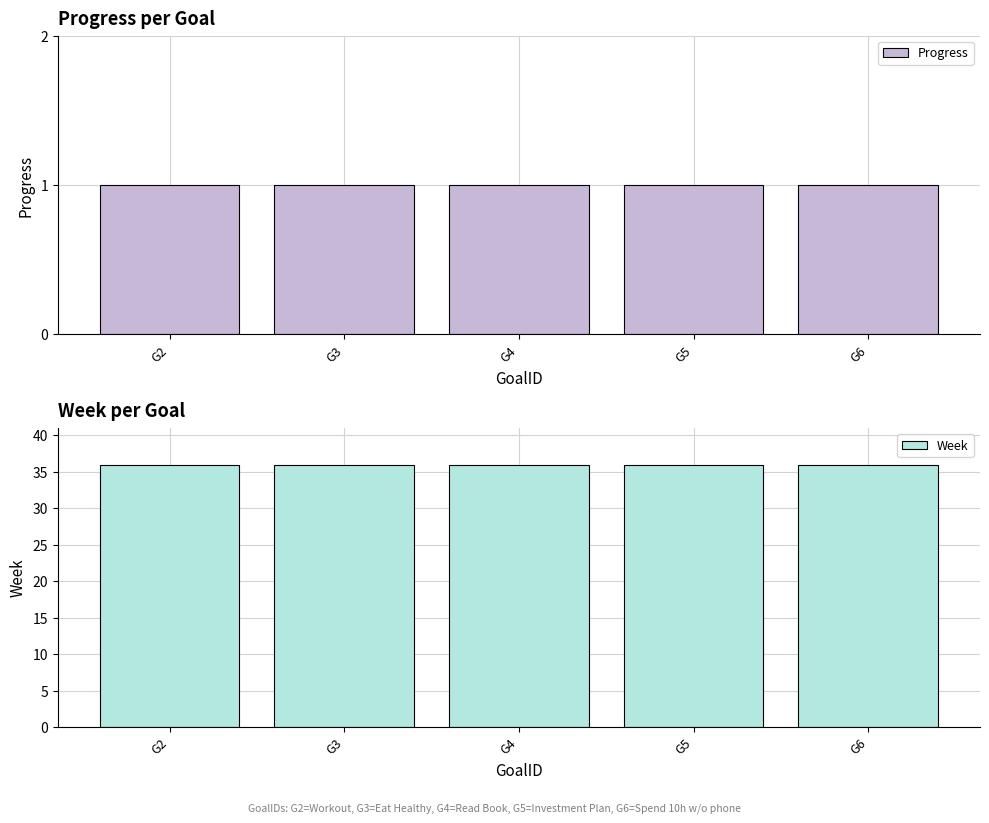

Which series changed the most between G3 and G6?

Progress